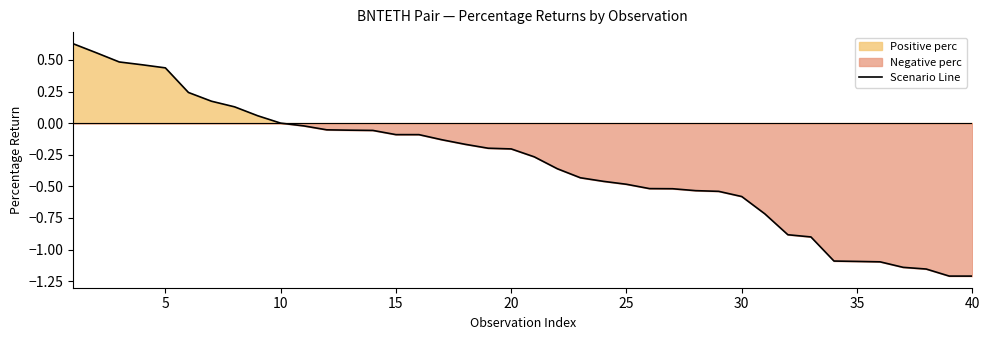

Is it true that Scenario Line equals -0.1 at 15?

True